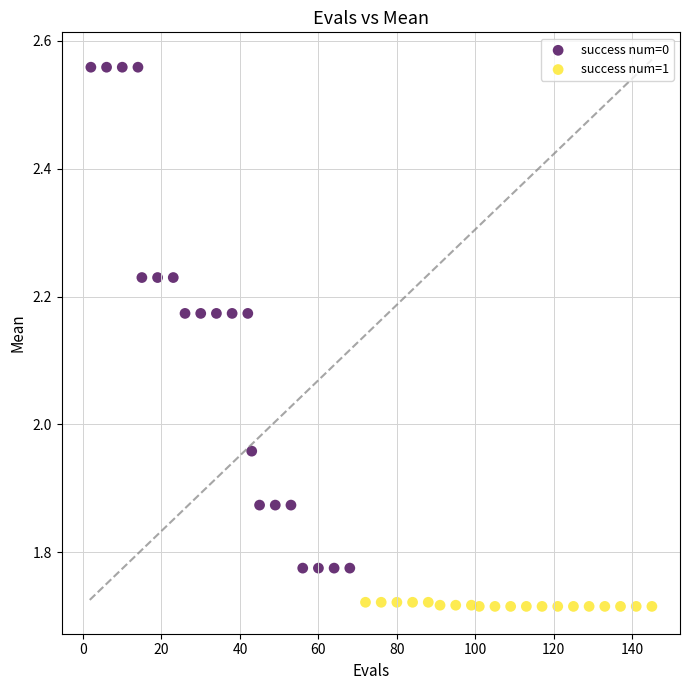

Which series reaches the maximum Y coordinate?

success num=0